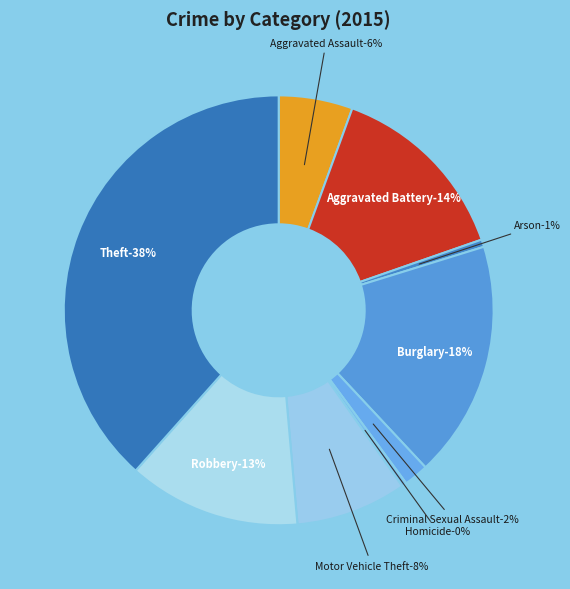

To the nearest percent, what is the combined percentage of Criminal Sexual Assault and Aggravated Battery?

16%